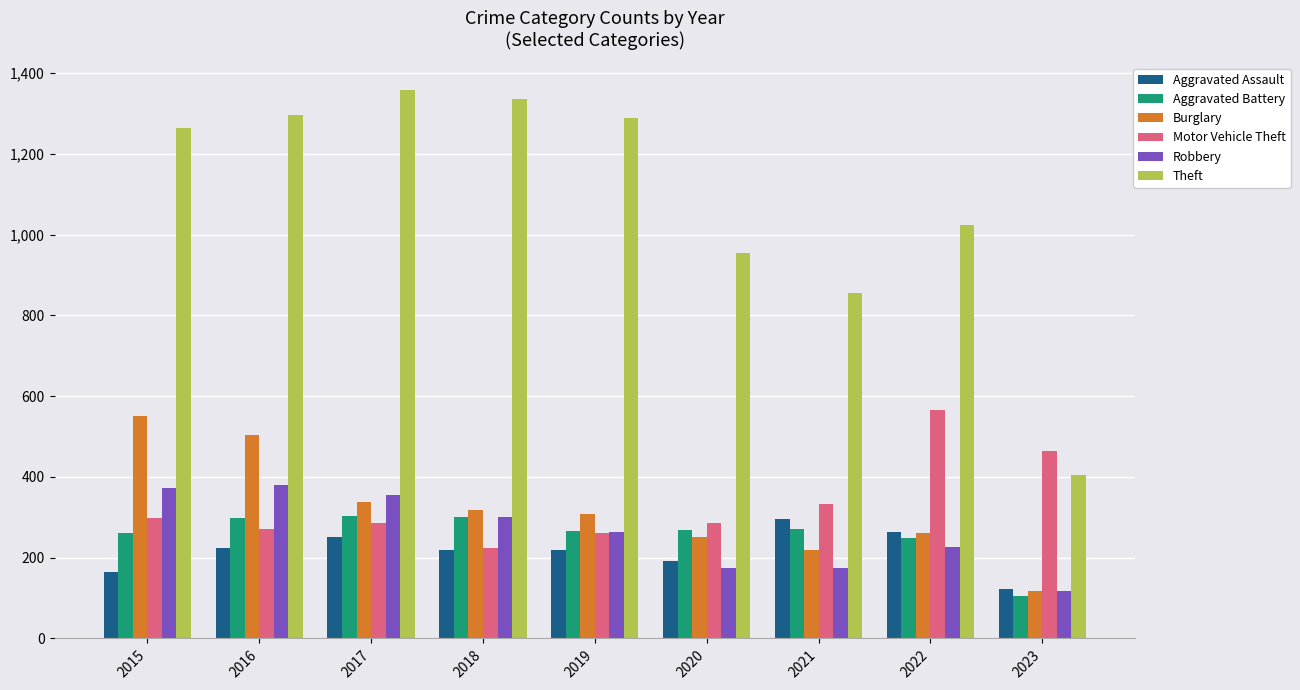

At which label does Aggravated Assault reach its minimum?

2023